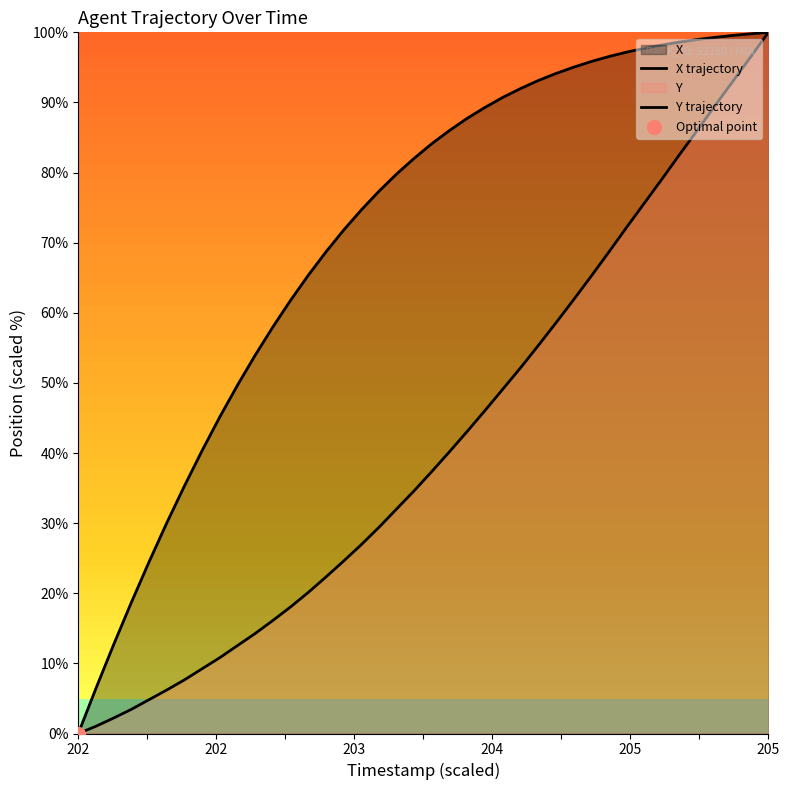

At how many categories does at least one series exceed 15?

37